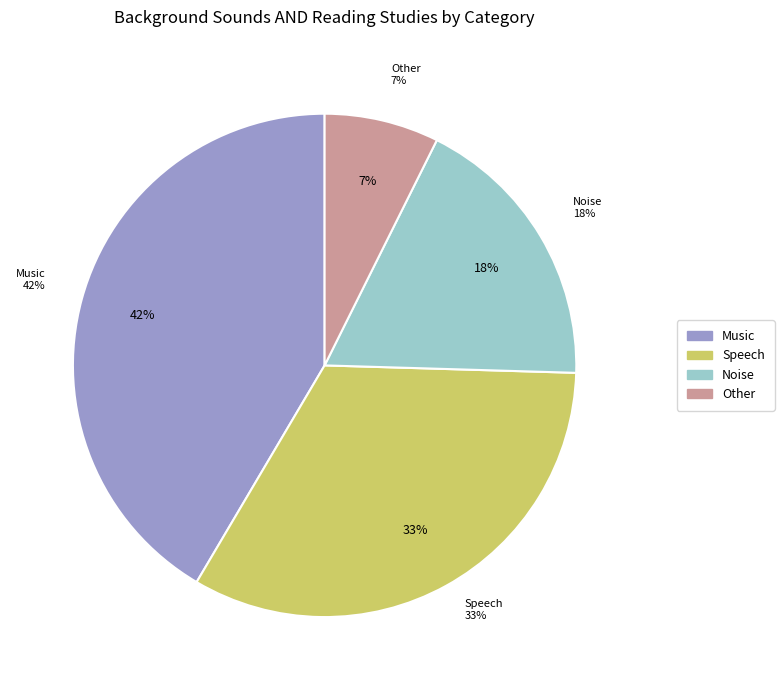

Count the number of slices in the pie.

4